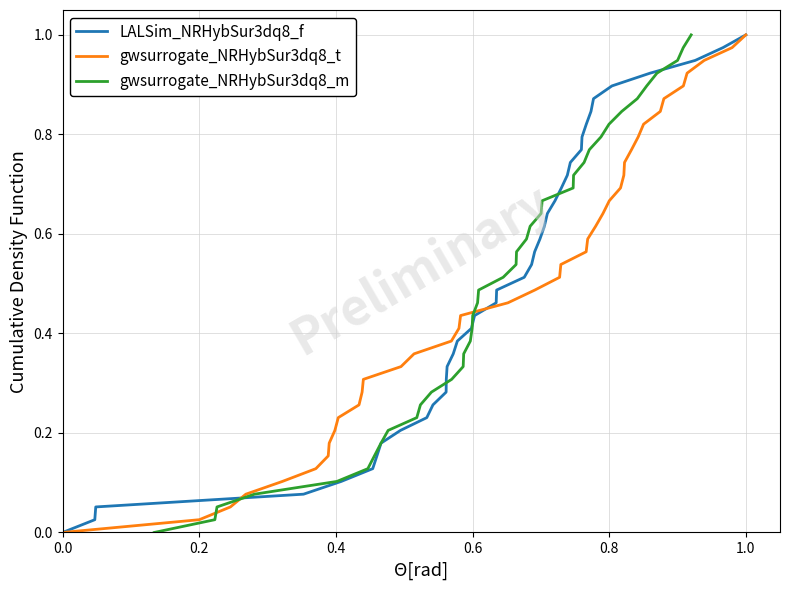

Which series has the widest spread of values?

LALSim_NRHybSur3dq8_f